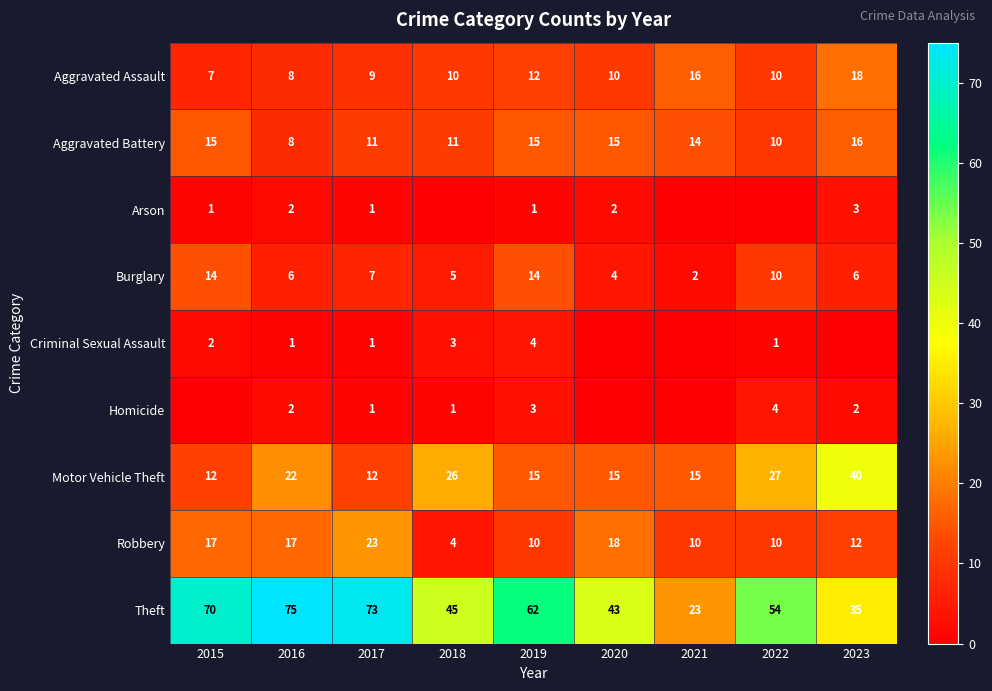

What is the lowest value of the Robbery series?

4